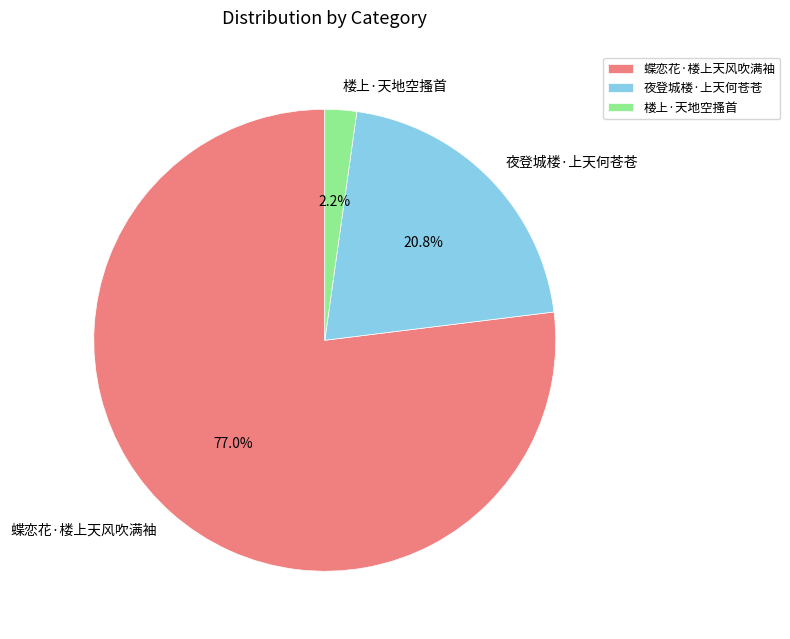

Which slice is the largest?

蝶恋花·楼上天风吹满袖